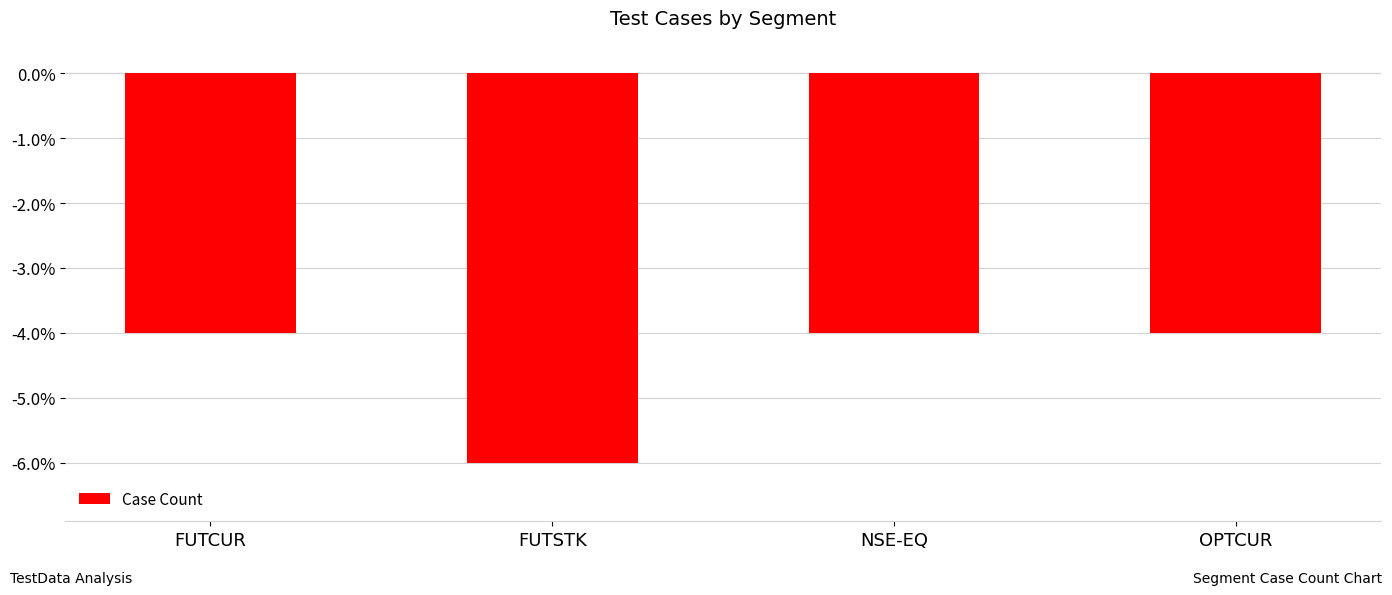

What is the approximate value at NSE-EQ?

-4